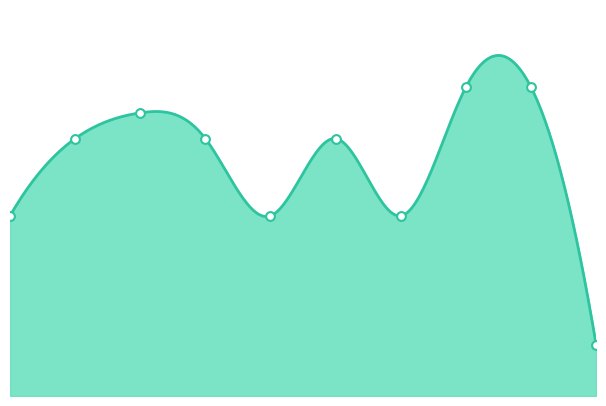

What is the change in value from 3 to 7?

+2